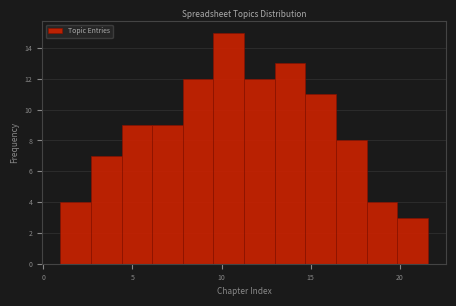

Around what value on the x-axis is the tallest bar? Give the approximate position of its centre, as read against the axis.

10.5